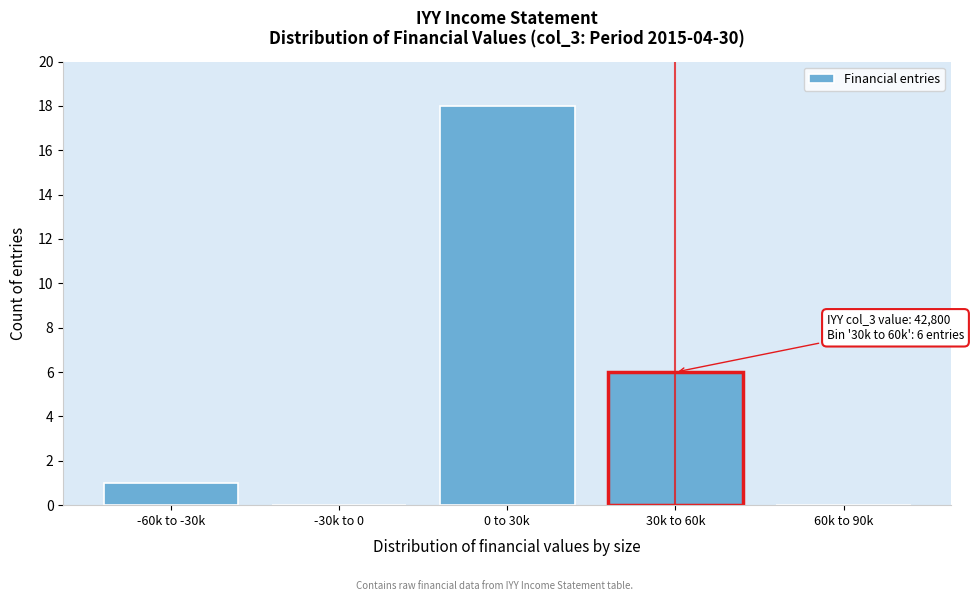

Reading left to right, extract all data points from this chart.

-60k to -30k=1	-30k to 0=0	0 to 30k=18	30k to 60k=6	60k to 90k=0